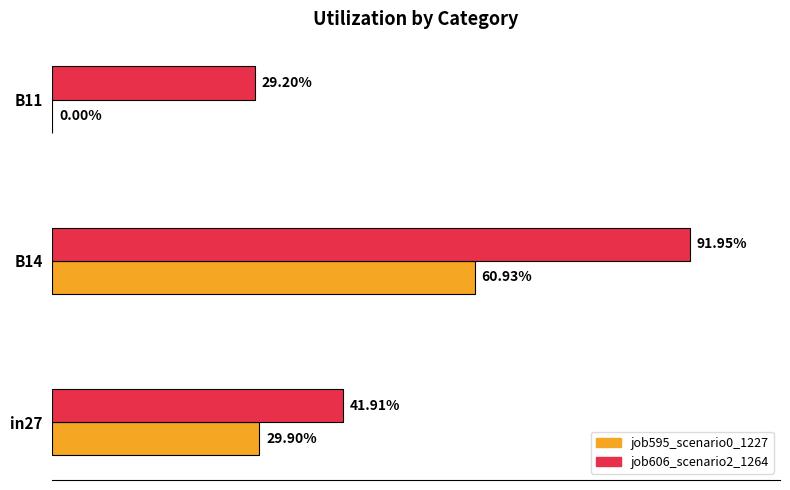

What are all the series names shown in the legend?

job595_scenario0_1227, job606_scenario2_1264